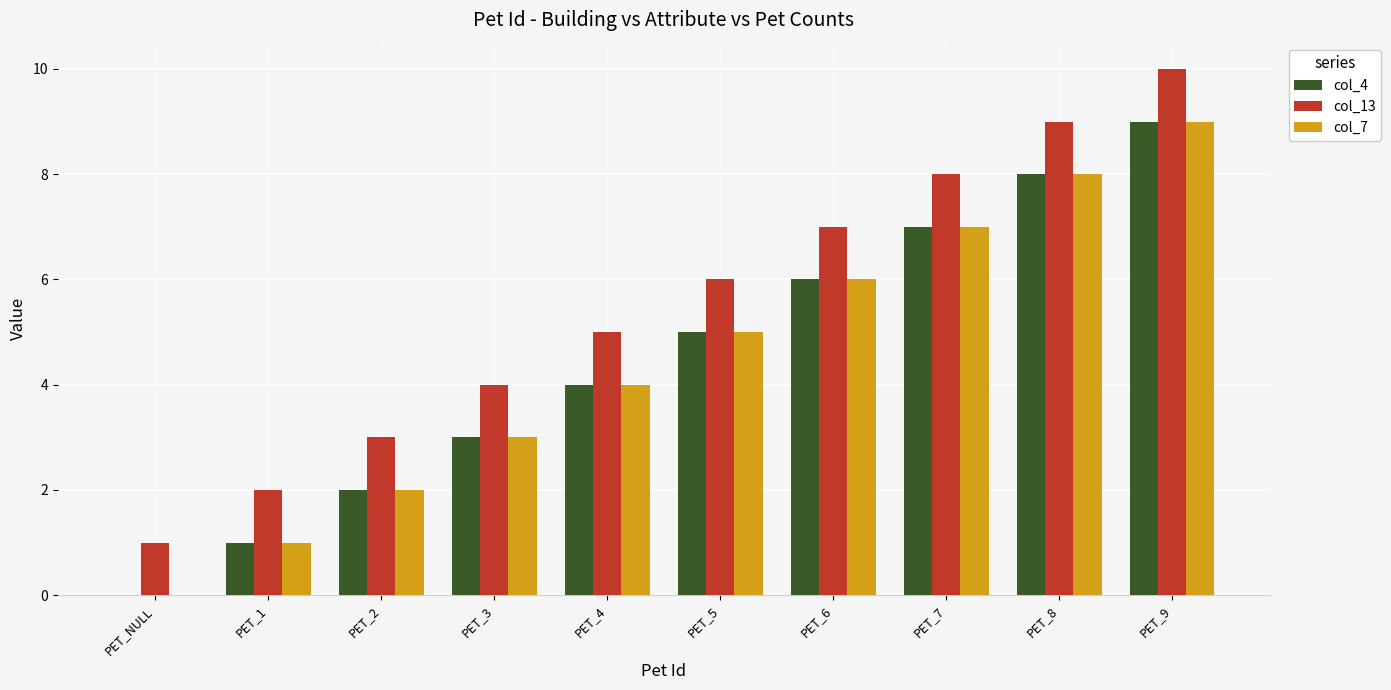

Reading left to right, what are all the values shown in this chart?

col_4: 0	1	2	3	4	5	6	7	8	9
col_13: 1	2	3	4	5	6	7	8	9	10
col_7: 0	1	2	3	4	5	6	7	8	9